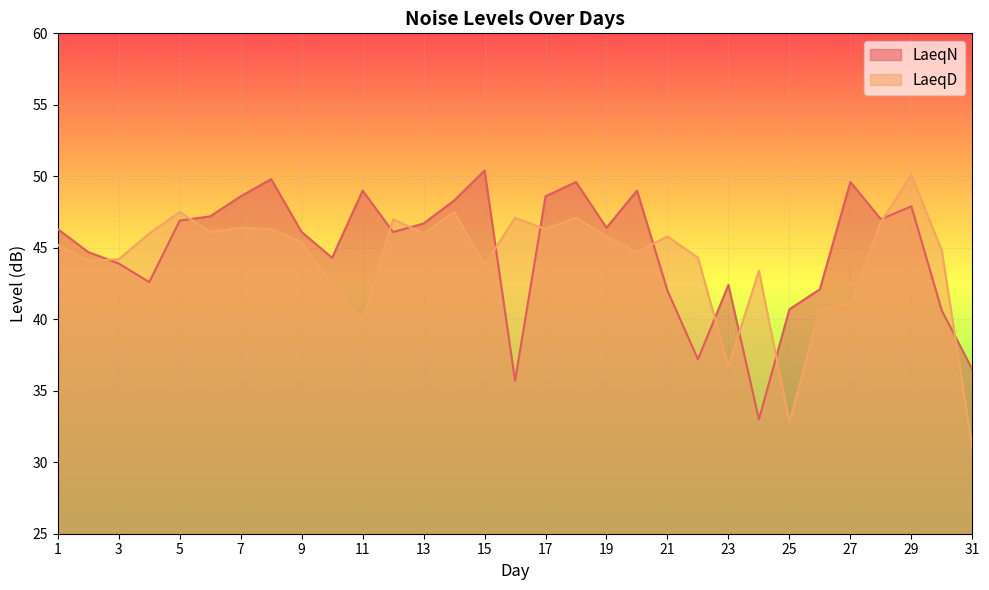

What is the highest value of the LaeqN series?

50.4